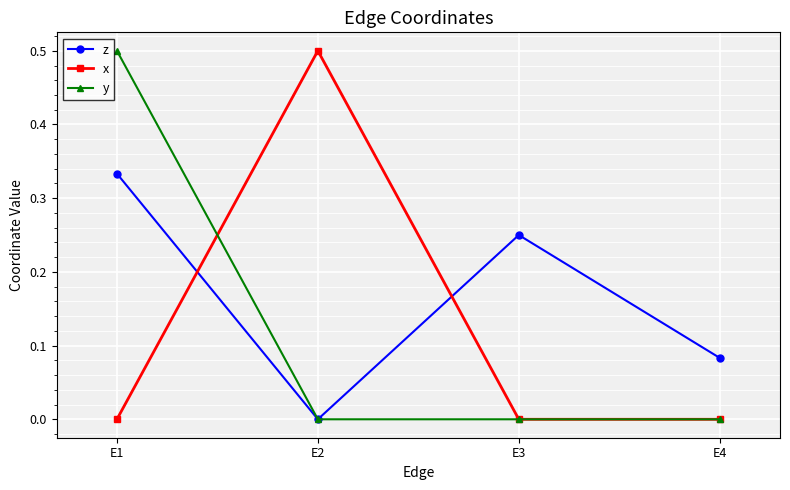

What is the sum of all y values?

0.5